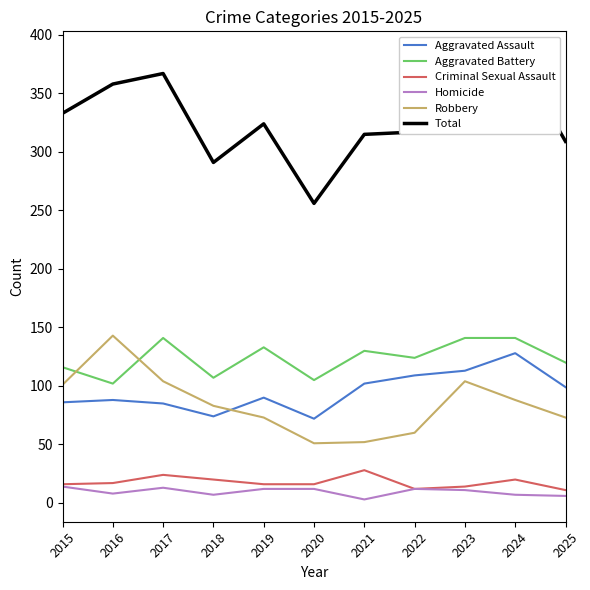

The Aggravated Battery series shows 190 at 2015. True or false?

False